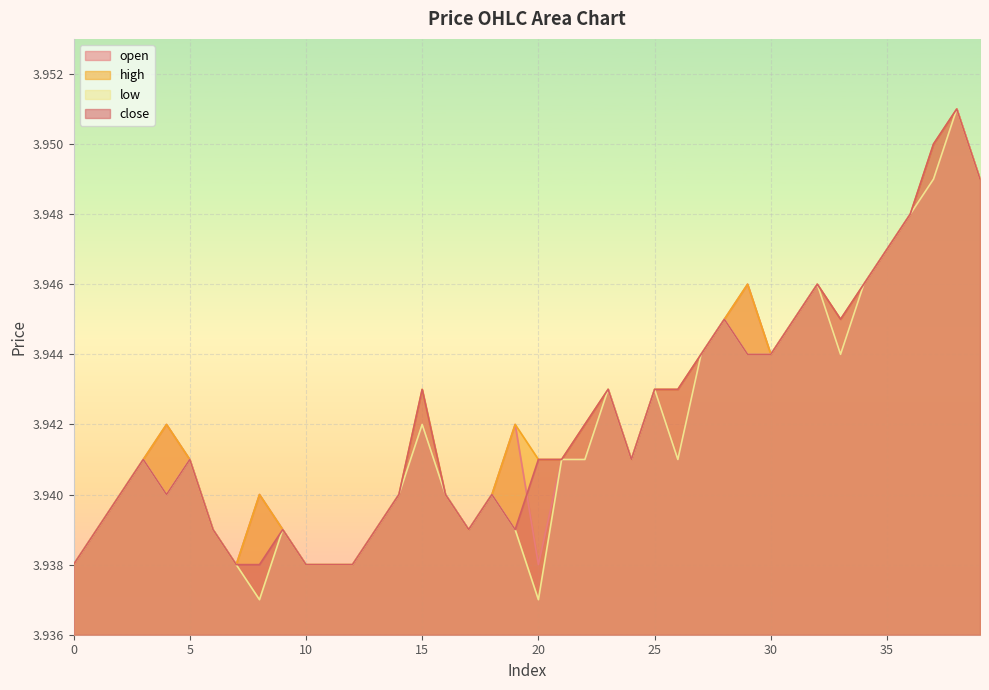

How many data points does each series have?

40